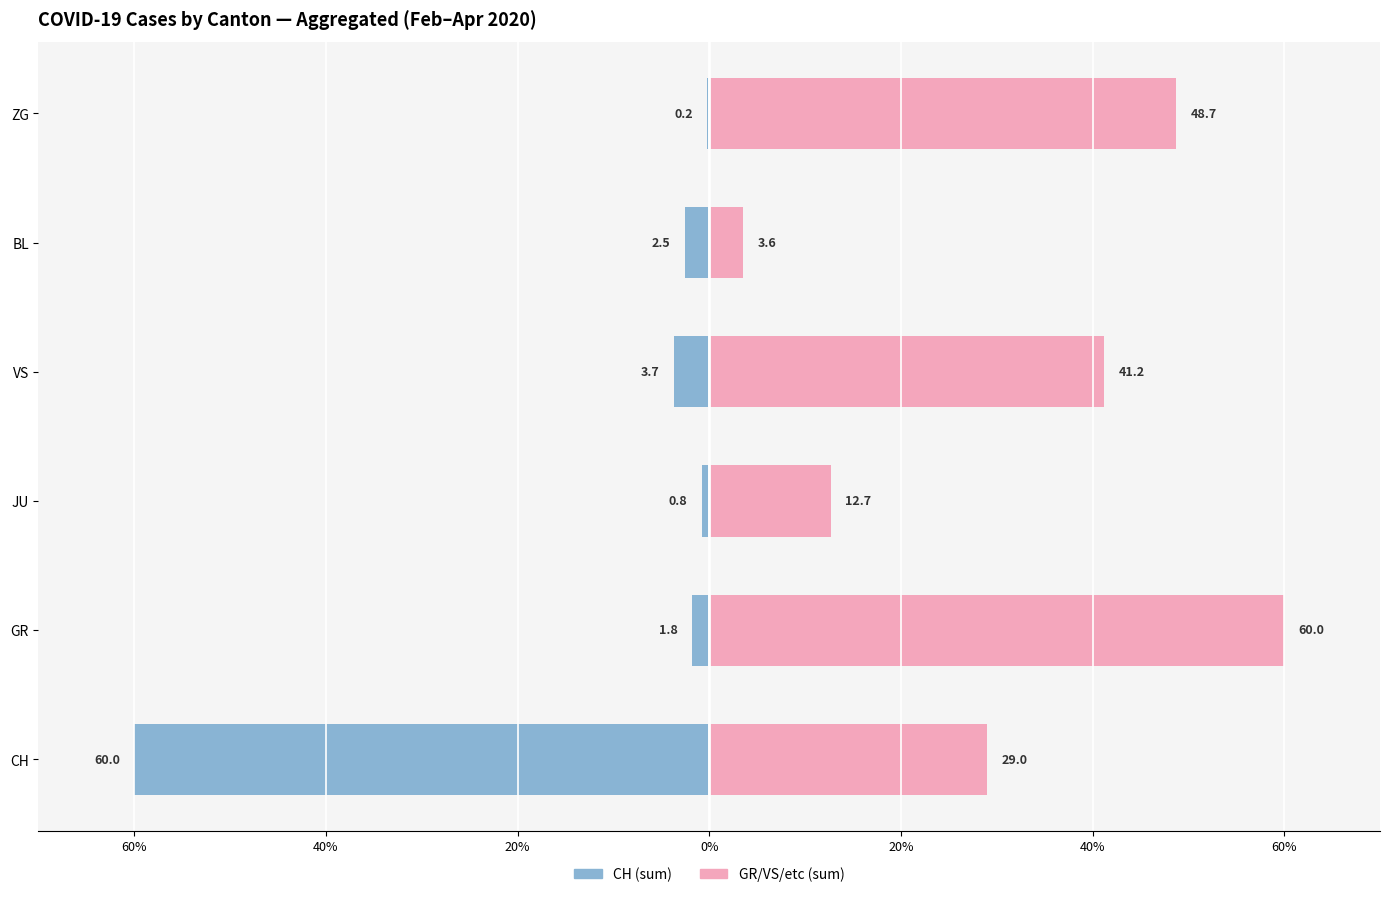

Is the value of CH (left) at 0% greater than the value of GR/VS/etc (right) at 60%?

No